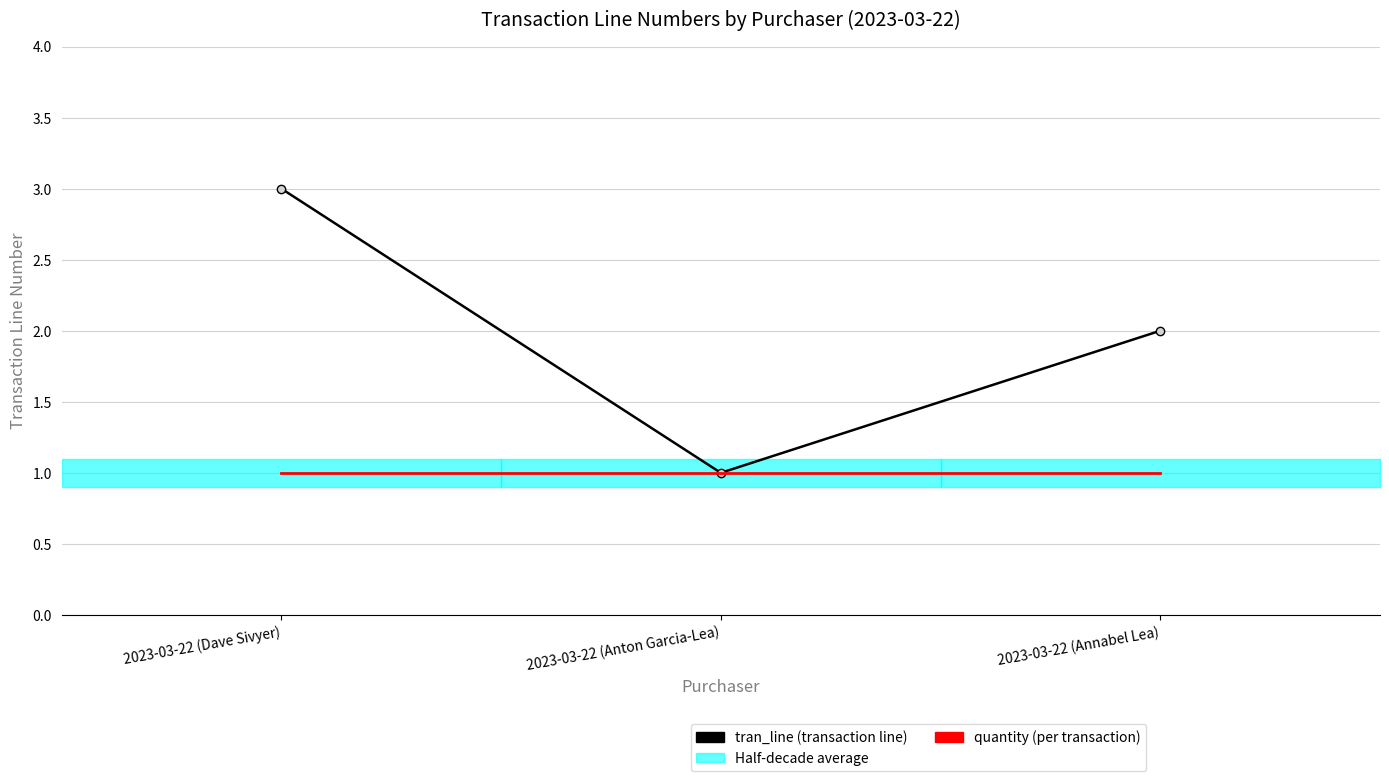

Which category has the lowest value across all series?

2023-03-22 (Anton Garcia-Lea)